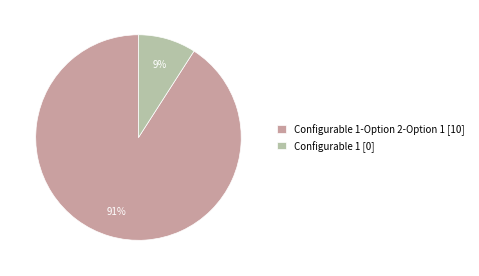

To the nearest percent, what percentage of the pie is Configurable 1-Option 2-Option 1 [10]?

91%